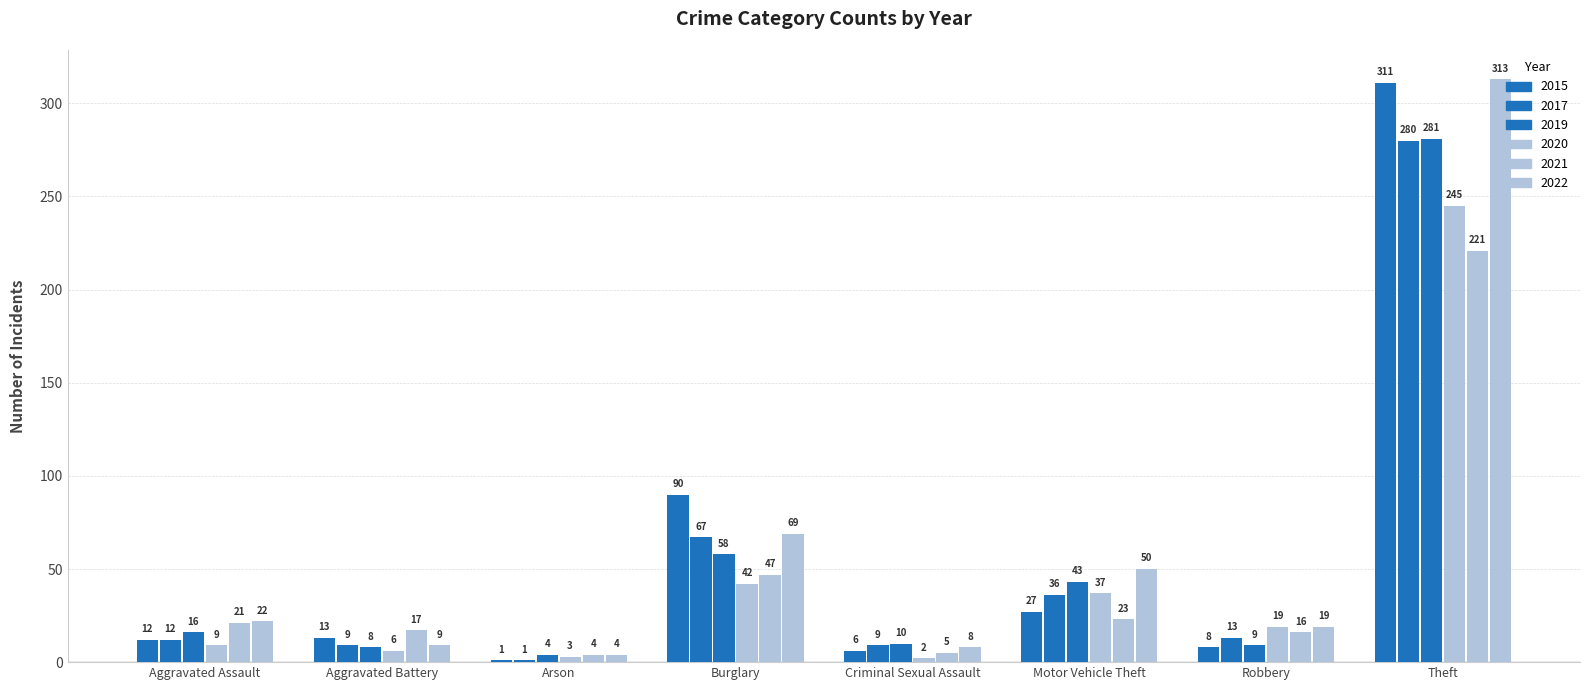

Are the bars horizontal?

No